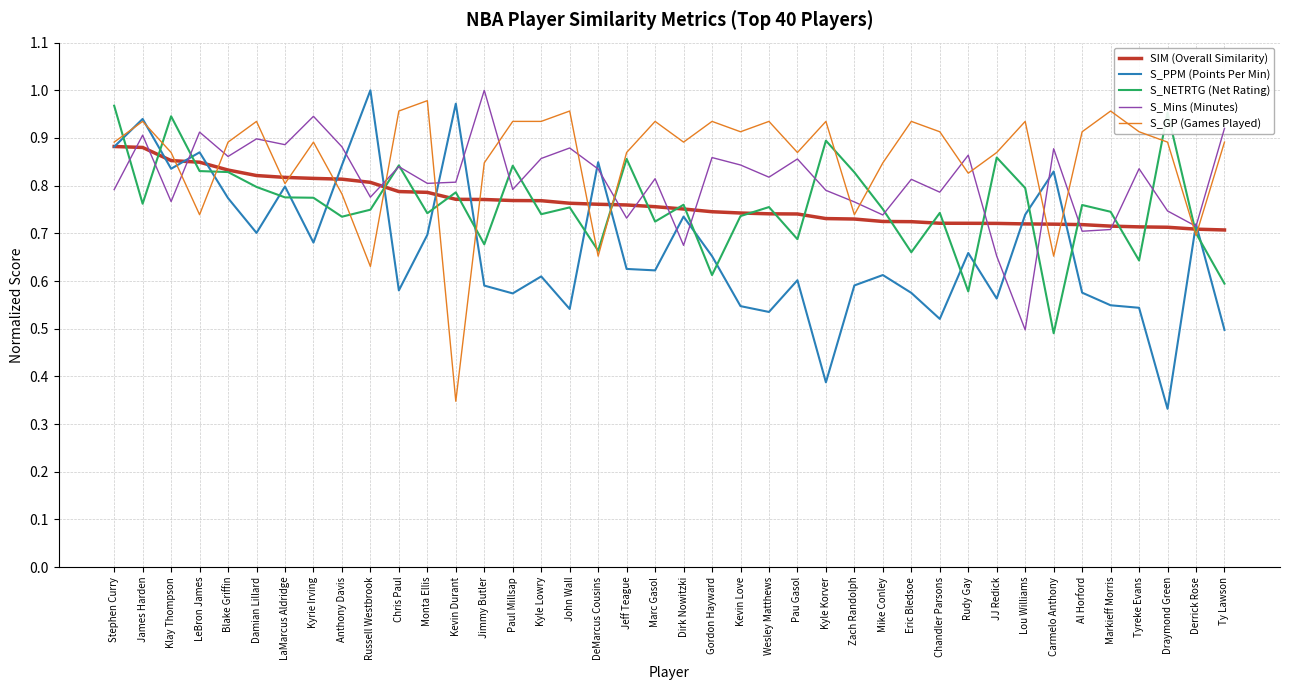

True or false: S_Mins (Minutes) and S_NETRTG (Net Rating) cross at least once.

True